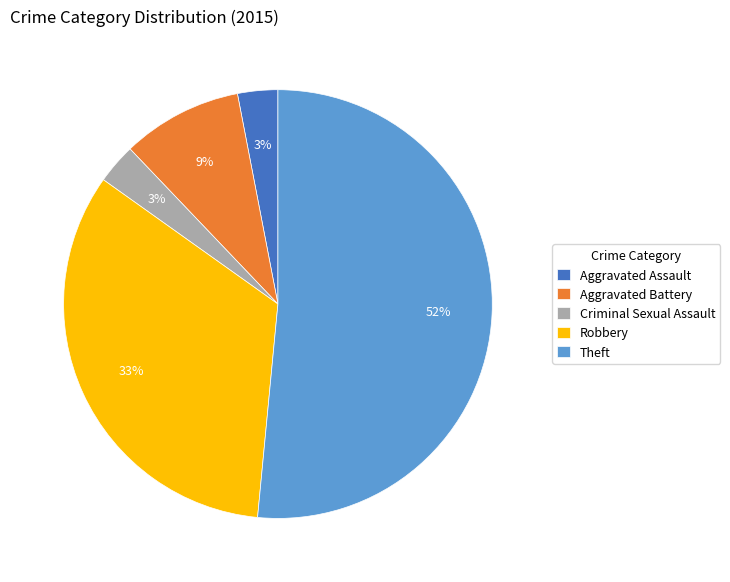

Is the sum of Aggravated Battery and Aggravated Assault greater than half?

No